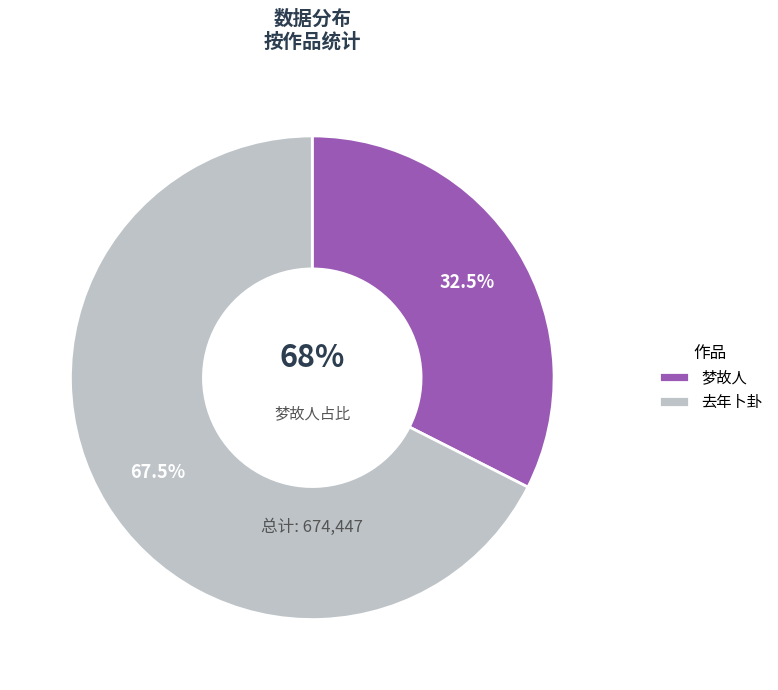

Does any single category account for the majority?

Yes